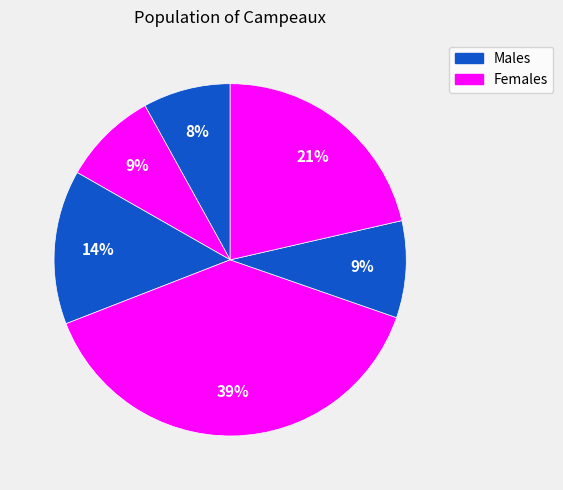

How many segments does this pie chart have?

6